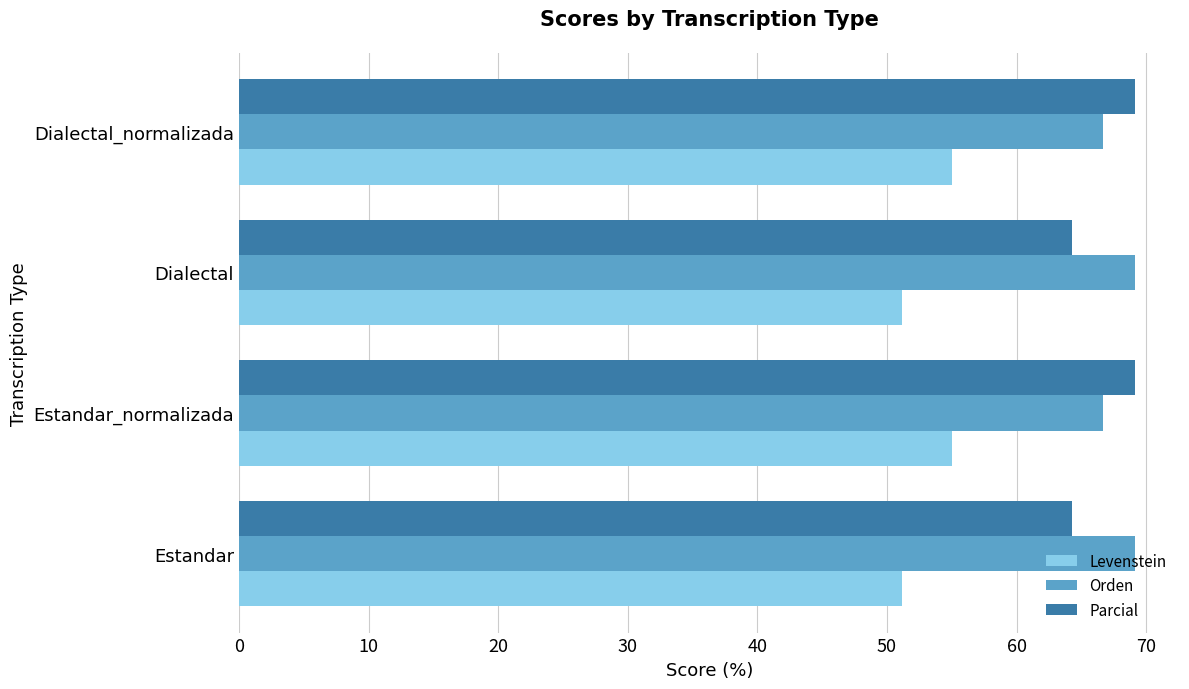

What is the difference between the highest and lowest values at Dialectal?

18.0